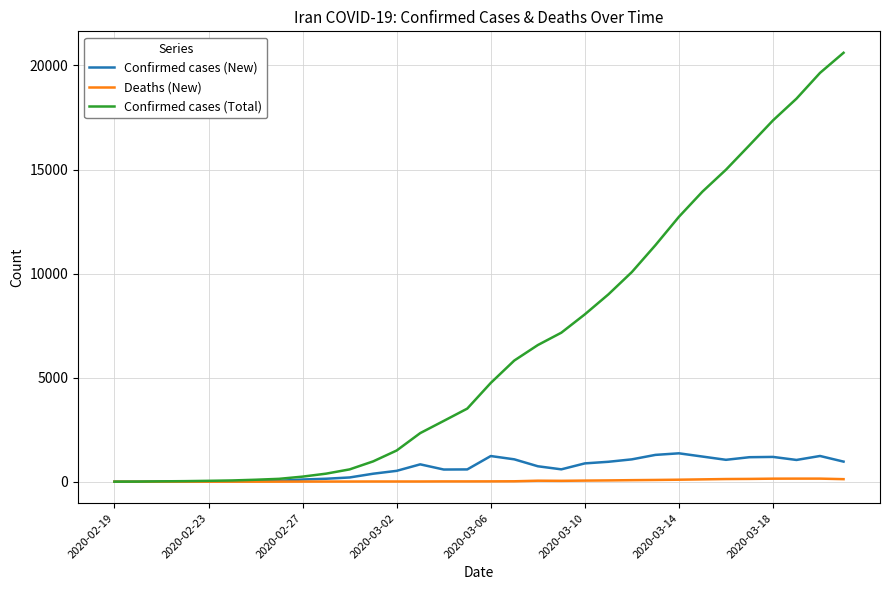

Which series has the largest total across all categories?

Confirmed cases (Total)